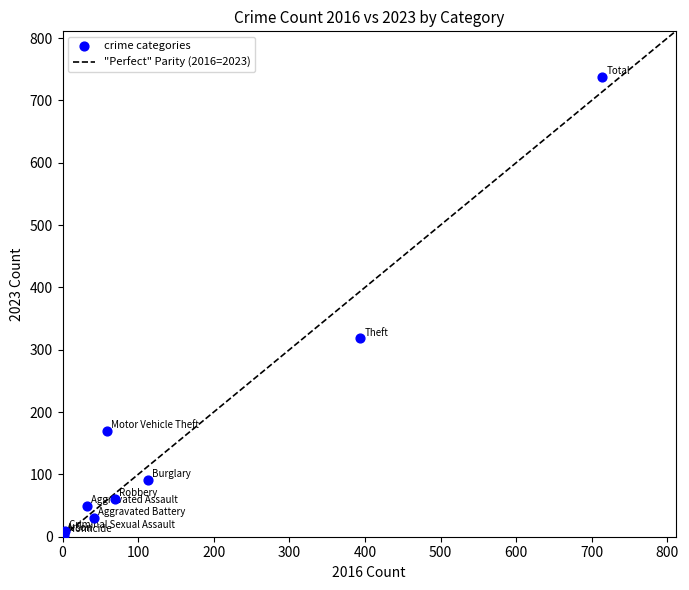

What Y value in the scatter plot is closest to 370?

318